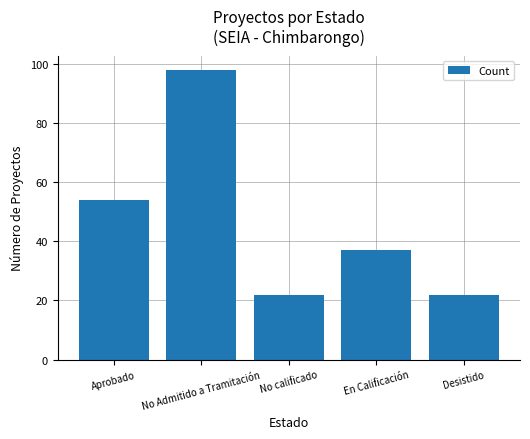

What is the value of the 4th bar from the left?

37